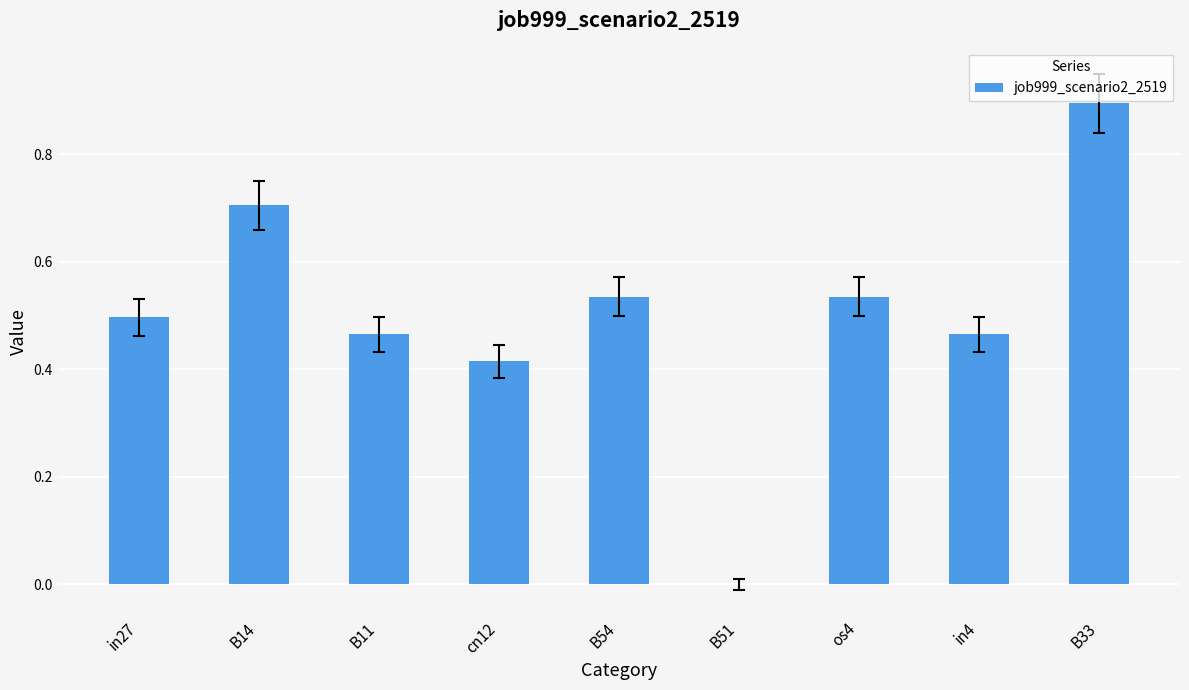

The chart shows a value of 0.3 at B51. True or false?

False